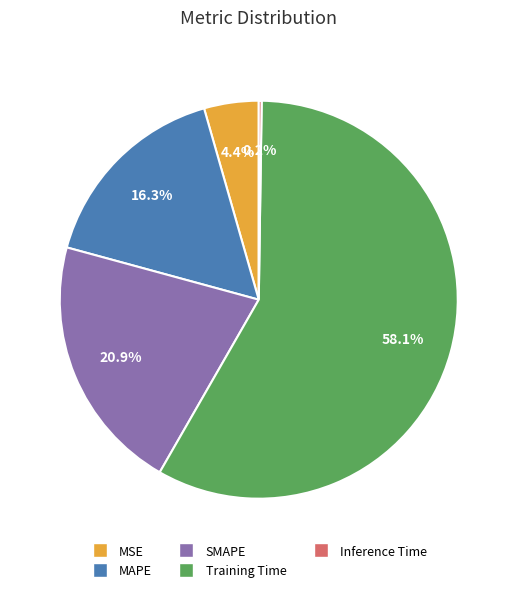

To the nearest percent, what is the combined percentage of Training Time and SMAPE?

79%